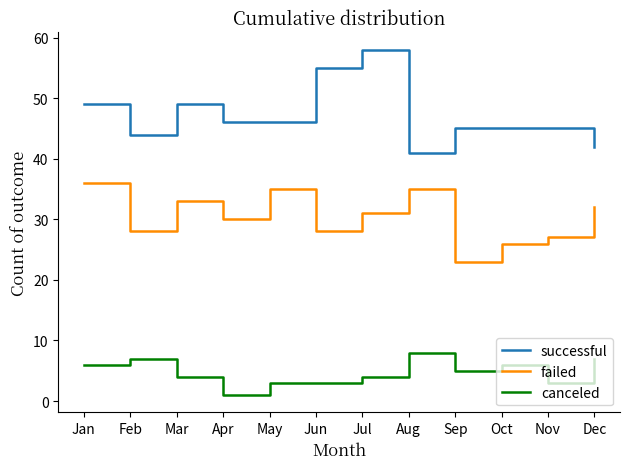

Reading right to left, list all the values displayed in this chart.

successful: 42	45	45	45	41	58	55	46	46	49	44	49
failed: 32	27	26	23	35	31	28	35	30	33	28	36
canceled: 7	3	6	5	8	4	3	3	1	4	7	6